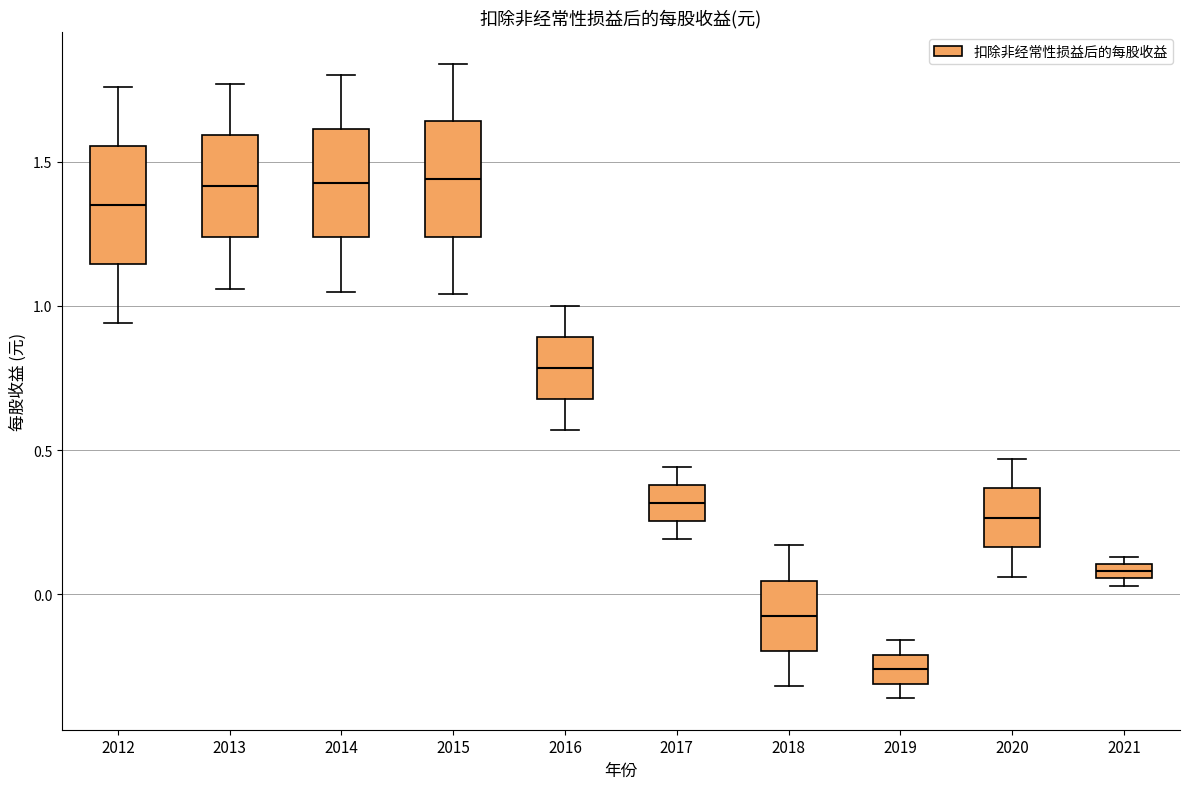

Which box has the lowest median line?

2019